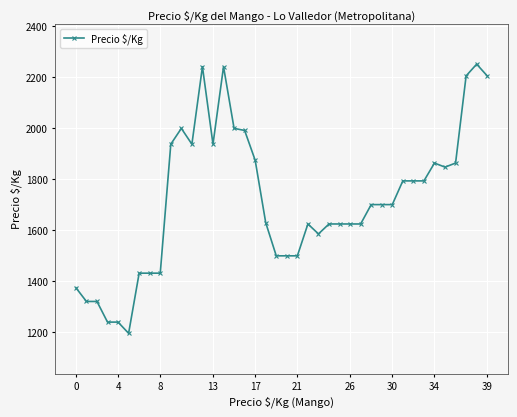

True or false: there are more than 2 points higher than both neighbors.

True